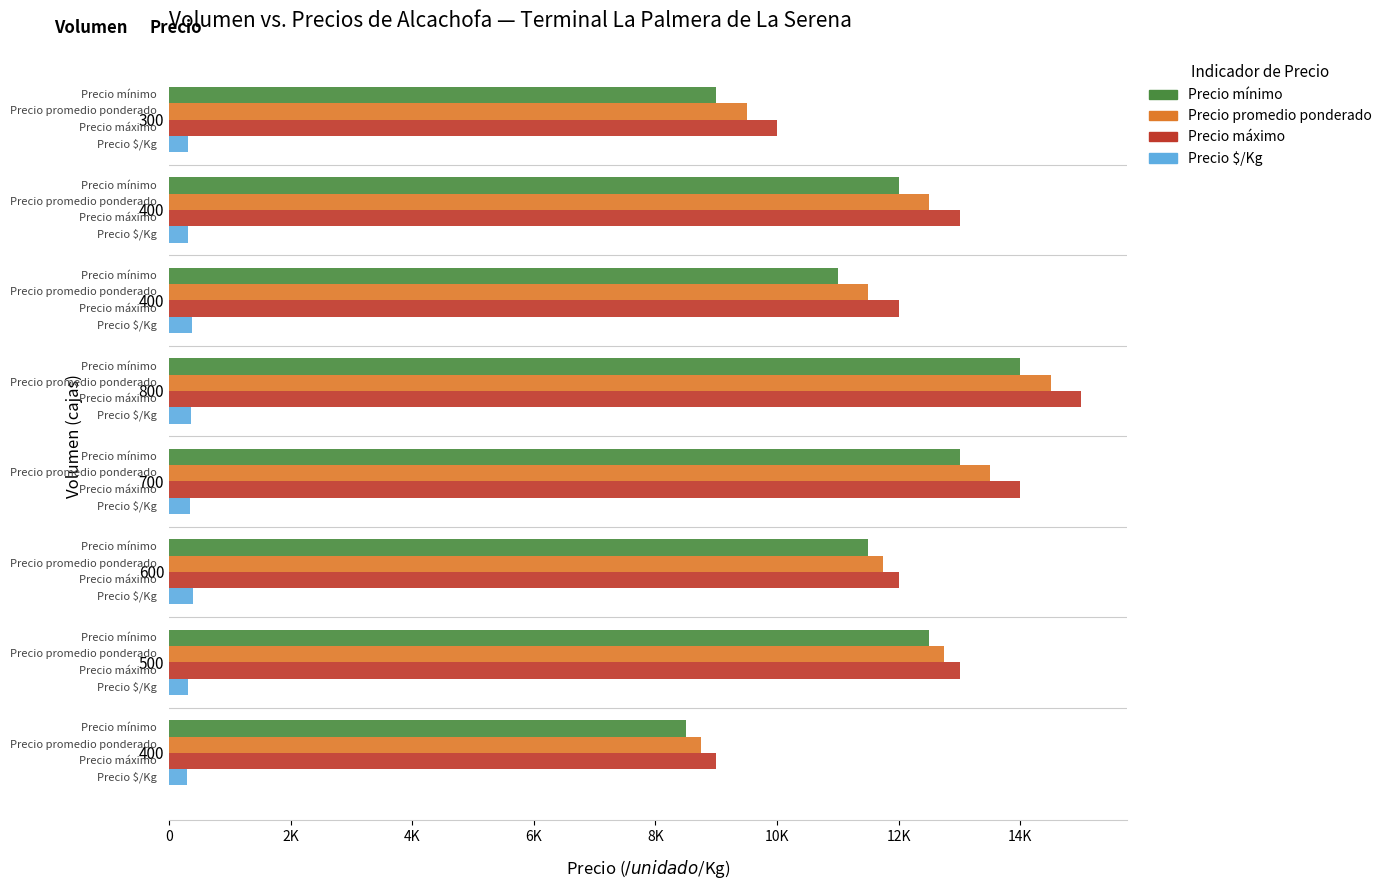

What are all the series names shown in the legend?

Precio mínimo, Precio promedio ponderado, Precio máximo, Precio $/Kg